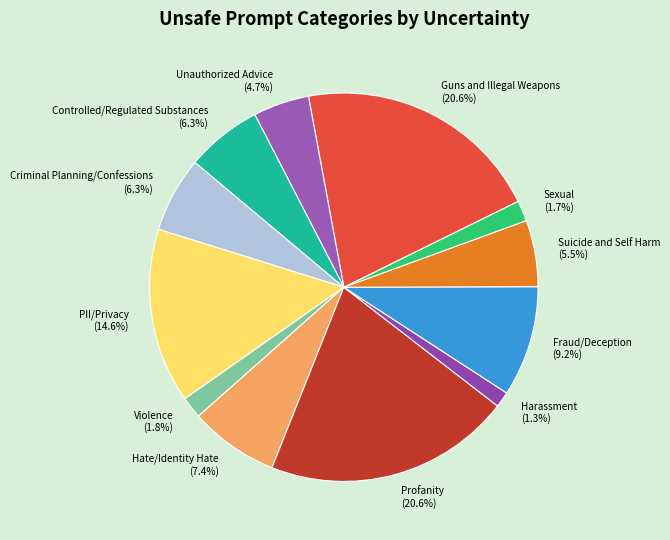

To the nearest percent, what is the average slice percentage?

8%